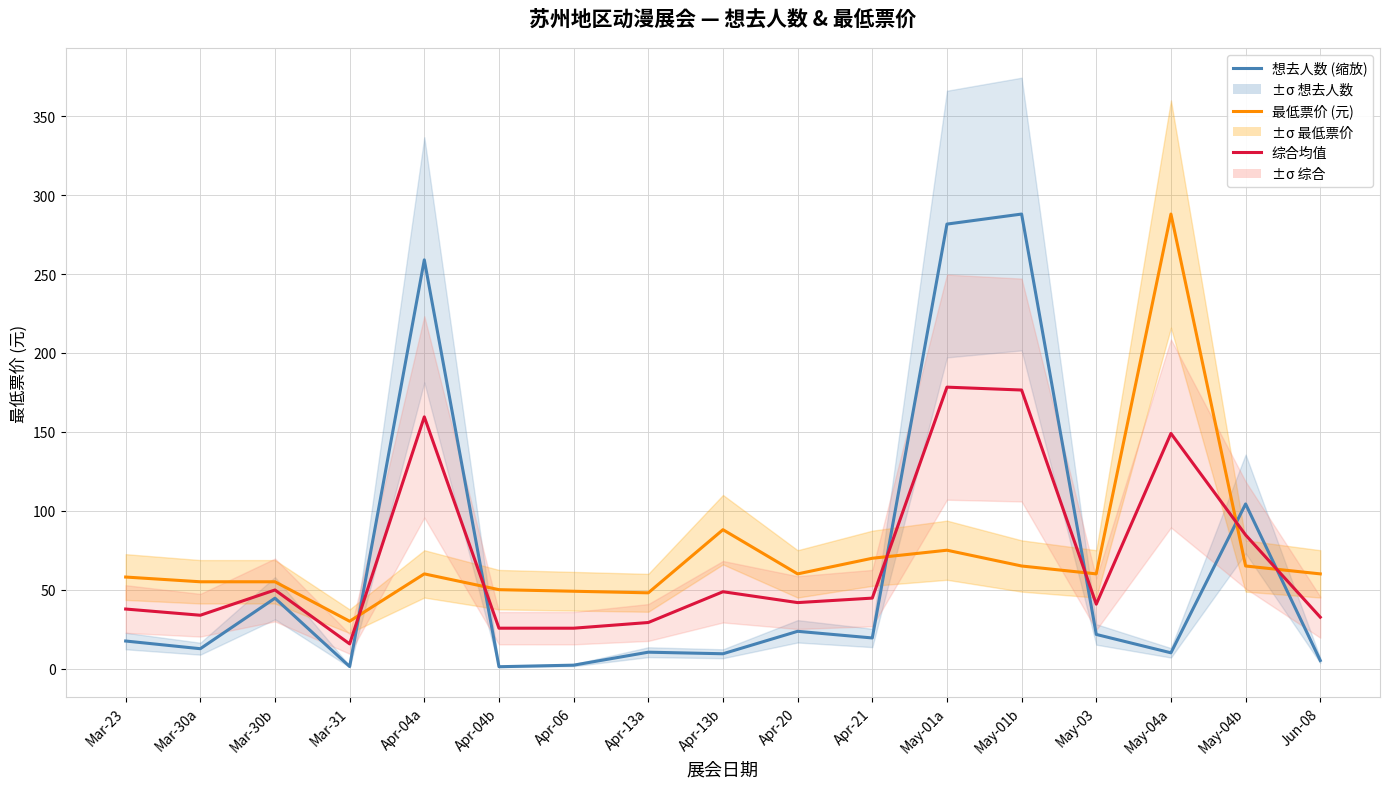

What is the highest value of the 最低票价 (元) series?

288.0